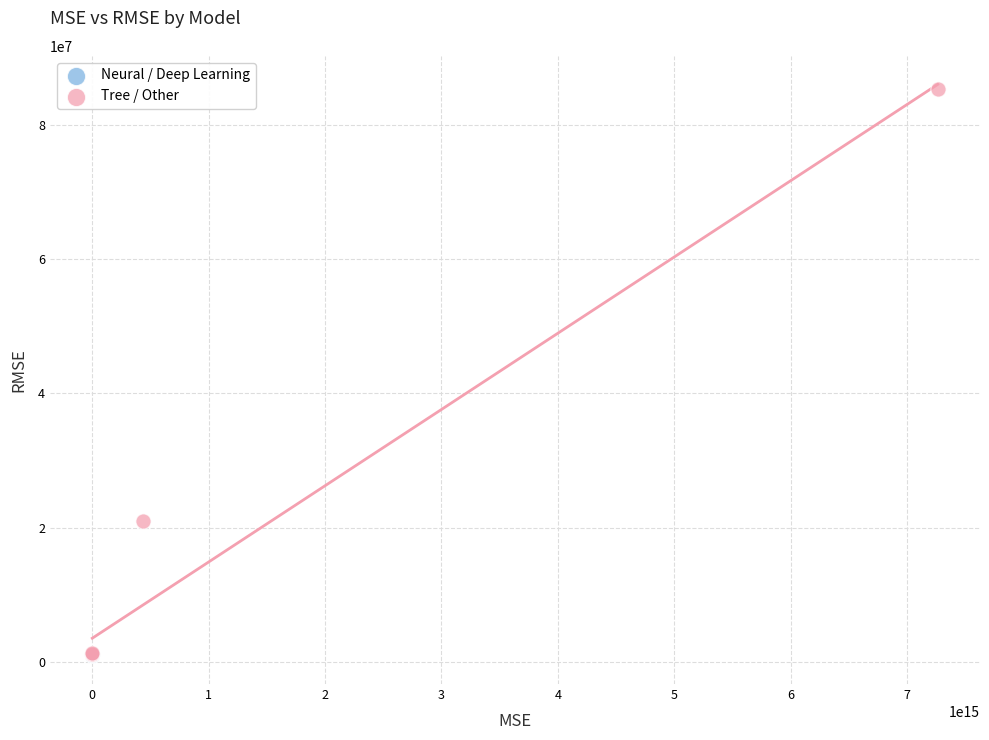

Which series has the widest spread of Y values?

Tree / Other